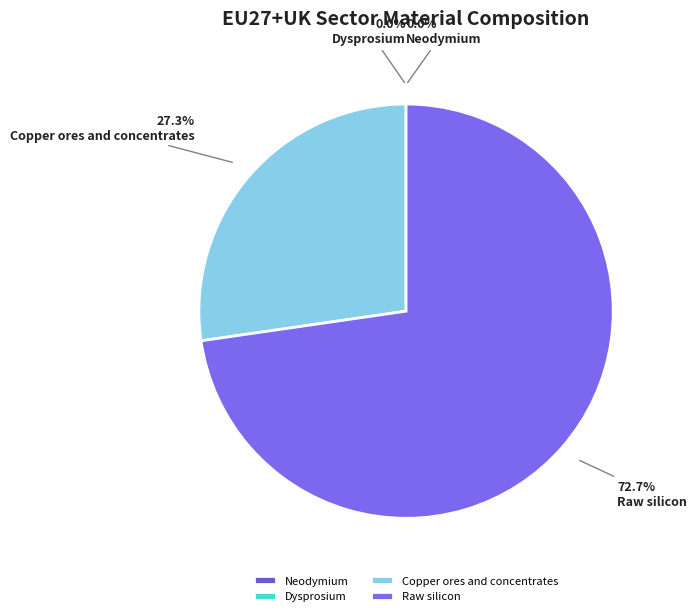

Which has a higher value, Copper ores and concentrates or Neodymium?

Copper ores and concentrates